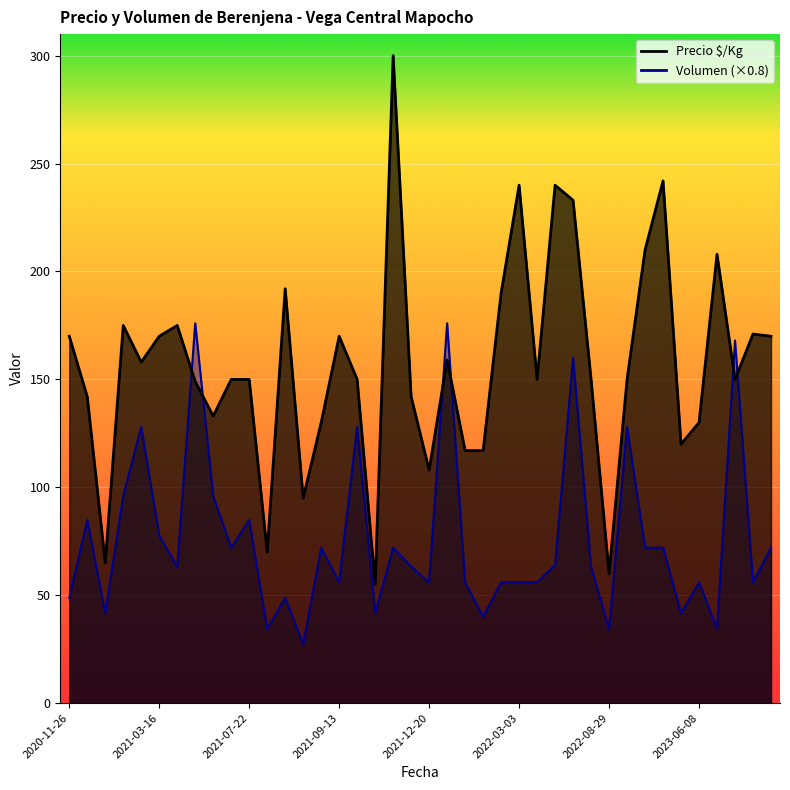

True or false: Precio $/Kg and Volumen cross at least once.

True